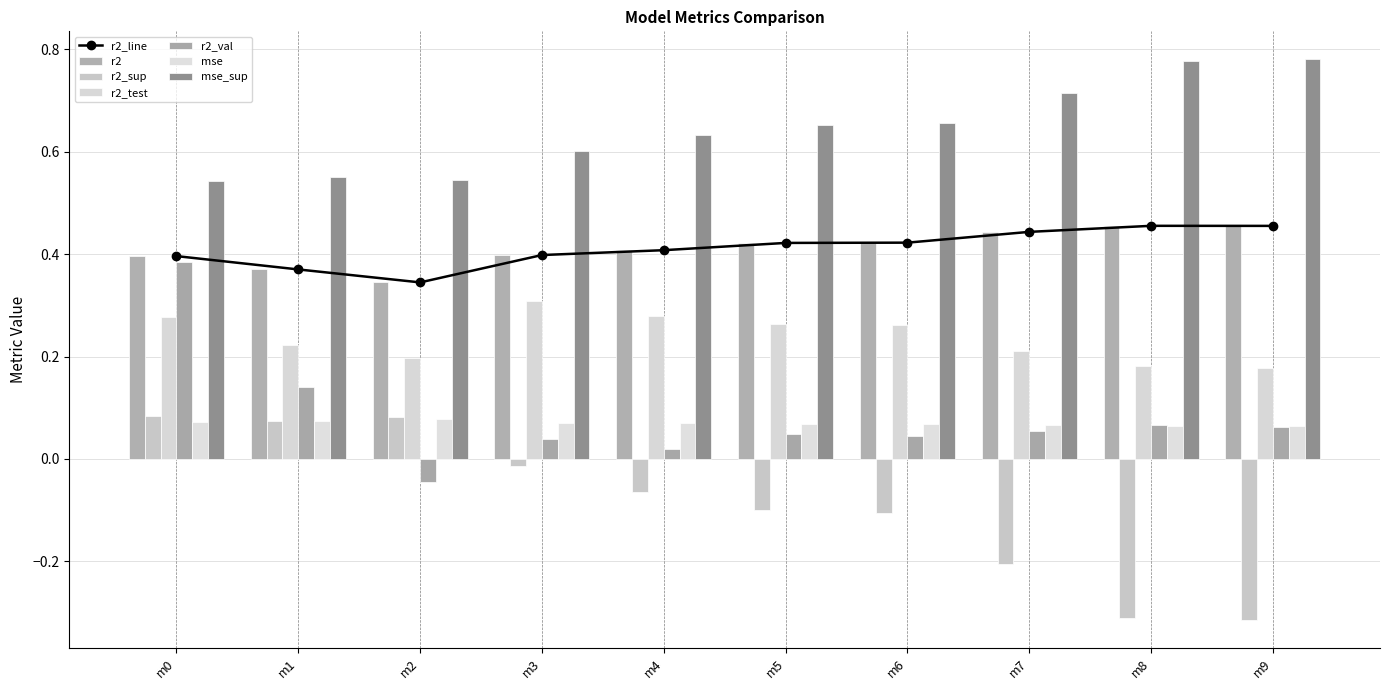

Where is r2_line nearest to the value 0?

m2